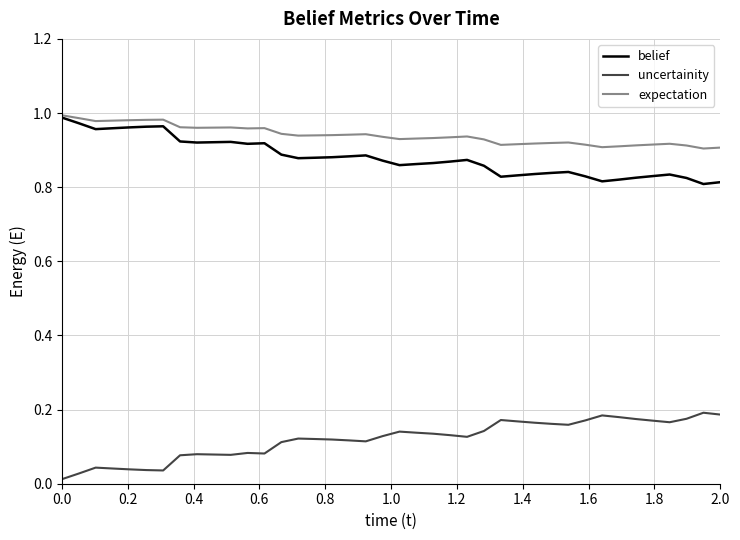

Which series has the largest total across all categories?

expectation